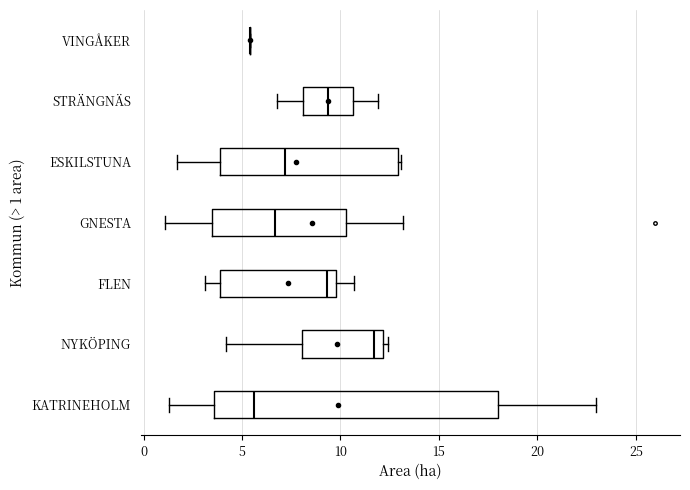

Reading bottom to top, read every box against the x-axis: the position of its median line, the range the box covers, and the ends of its whiskers. The values are not printed on the chart, so give them approximately, as read against the axis.

KATRINEHOLM: median 5.5, box 3.5 to 18.0, whiskers 1.5 to 23.0
NYKÖPING: median 11.5, box 8.0 to 12.0, whiskers 4.0 to 12.5
FLEN: median 9.5, box 4.0 to 10.0, whiskers 3.0 to 10.5
GNESTA: median 6.5, box 3.5 to 10.5, whiskers 1.0 to 13.0
ESKILSTUNA: median 7.0, box 4.0 to 13.0, whiskers 1.5 to 13.0 (just right of the box's right edge)
STRÄNGNÄS: median 9.5, box 8.0 to 10.5, whiskers 7.0 to 12.0
VINGÅKER: box collapsed to a line at 5.5, whiskers 5.5 to 5.5